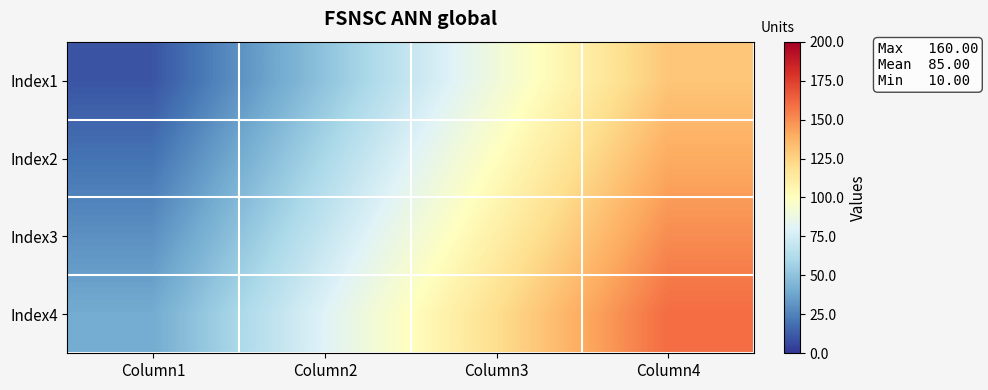

Reading left to right, extract all data points from this chart.

Index1: Column1=10	Column2=50	Column3=90	Column4=130
Index2: Column1=20	Column2=60	Column3=100	Column4=140
Index3: Column1=30	Column2=70	Column3=110	Column4=150
Index4: Column1=40	Column2=80	Column3=120	Column4=160